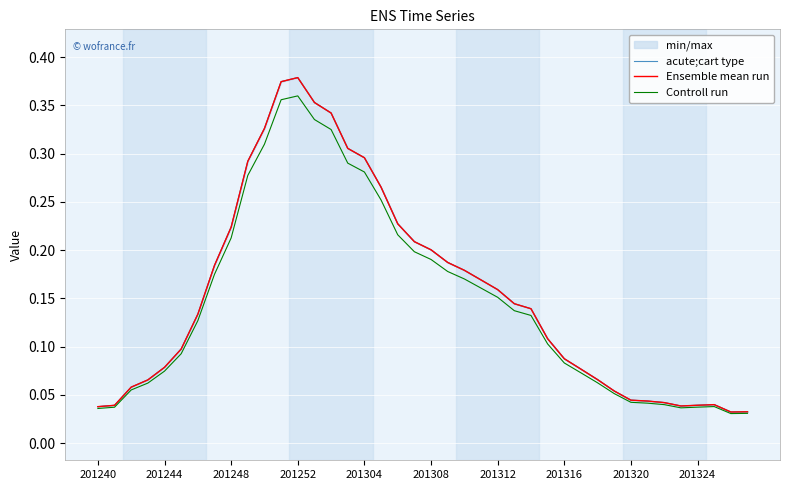

True or false: Controll run and acute;cart type cross at least once.

False